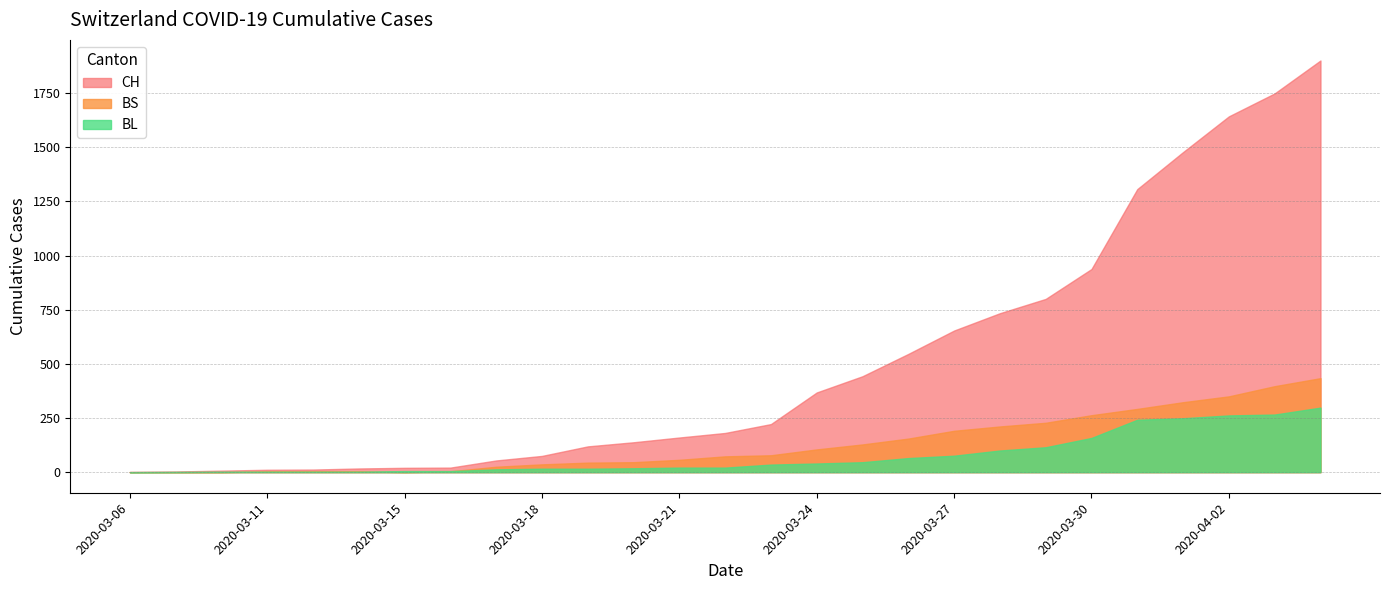

Reading left to right, transcribe all the data shown in this chart.

CH: 1	3	7	11	12	17	20	21	54	75	119	138	160	181	222	368	443	546	654	734	800	938	1307	1478	1643	1749	1901
BL: 0	1	2	2	2	2	5	5	13	16	16	18	21	21	35	40	46	65	76	100	115	158	242	249	262	266	298
BS: 0	0	0	4	4	4	0	4	25	36	44	46	57	73	78	105	128	155	191	211	228	263	292	323	350	397	434